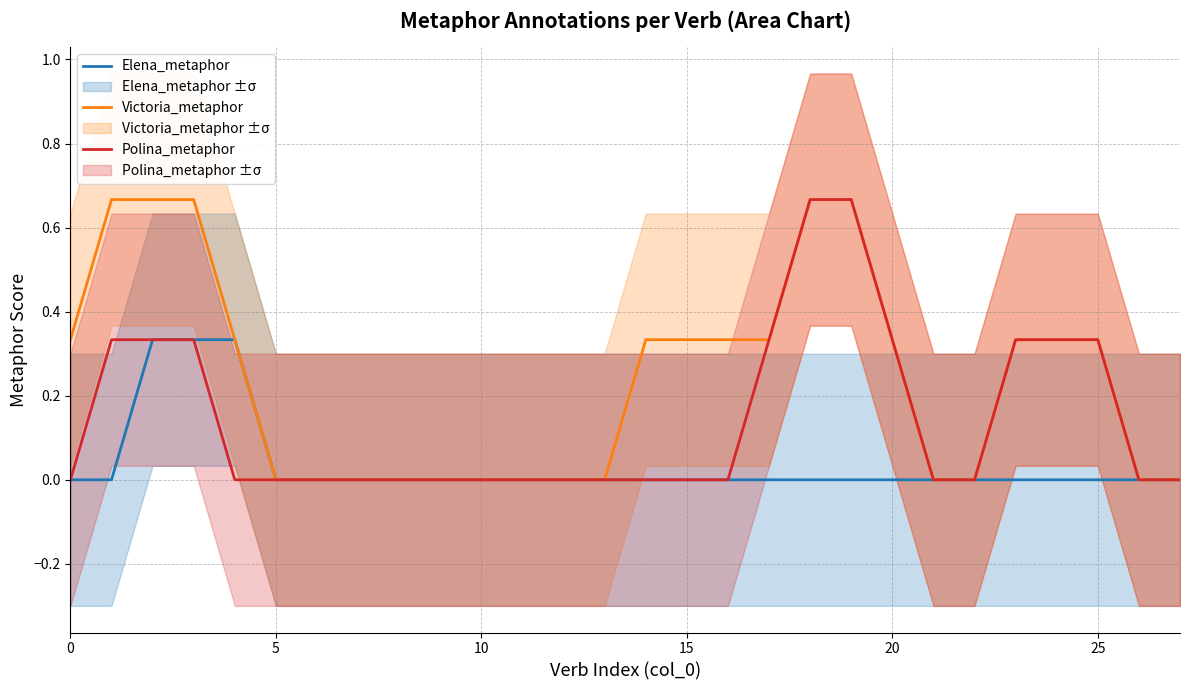

How many Polina_metaphor values are between 0 and 1?

28